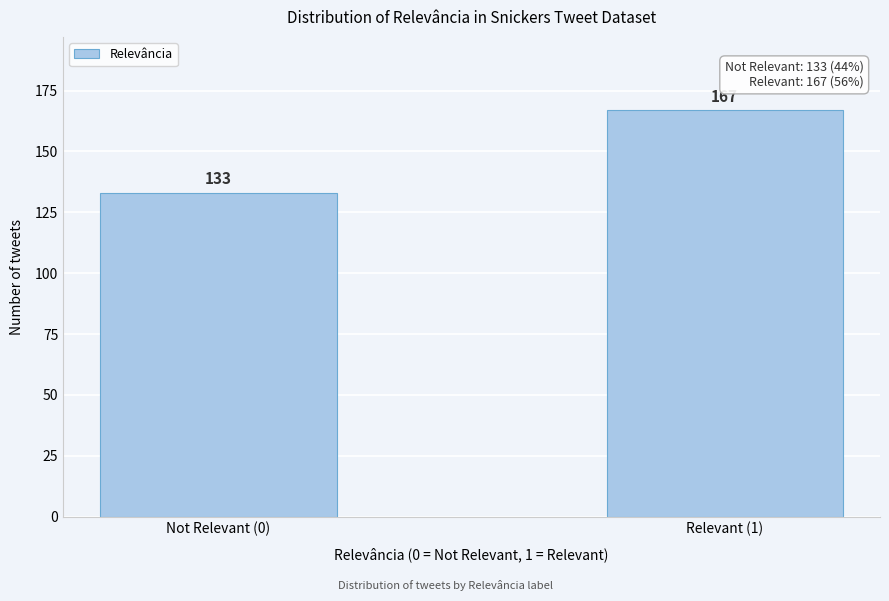

Reading left to right, what are all the values shown in this chart?

Not Relevant (0)=133	Relevant (1)=167